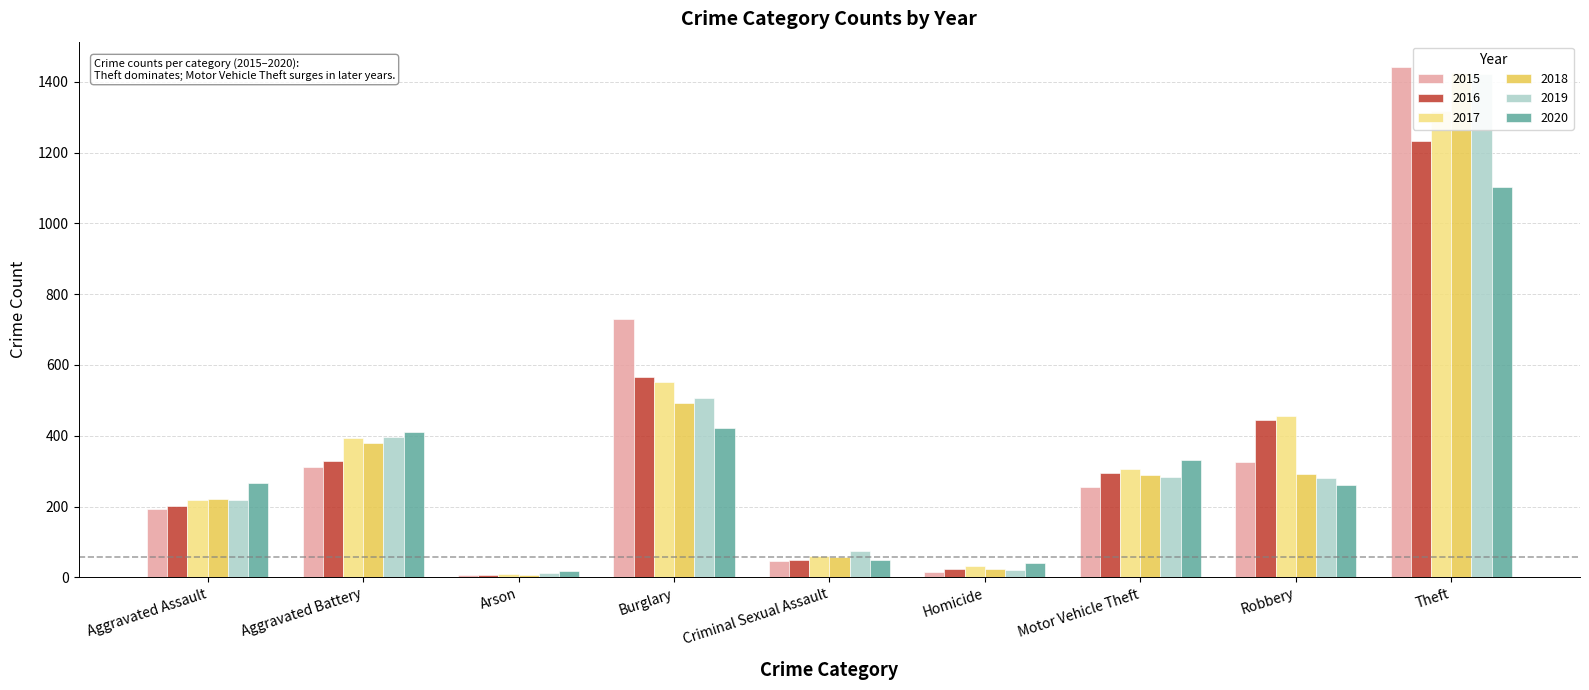

Does the chart contain stacked bars?

No